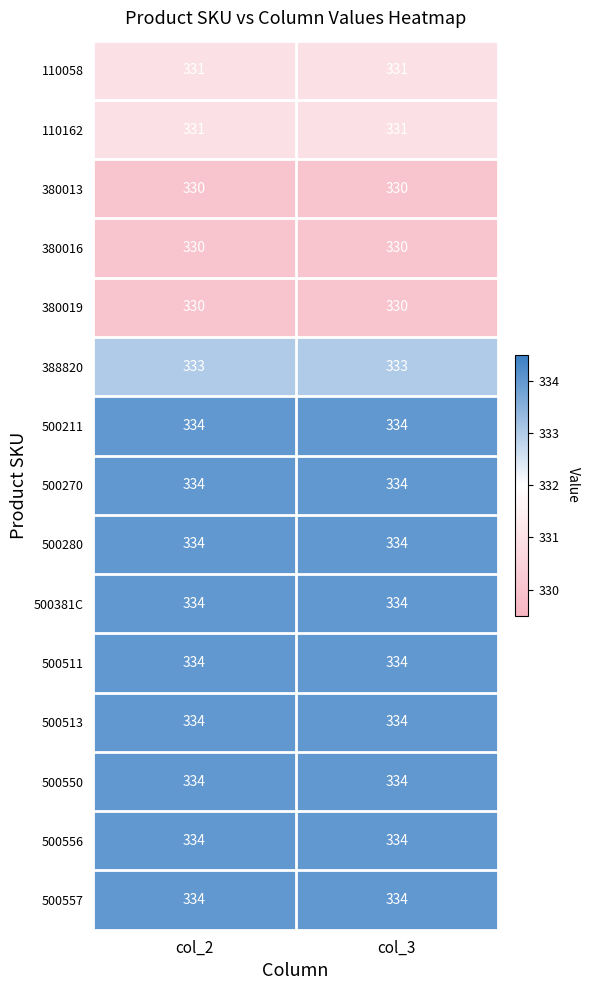

Reading right to left, extract all data points from this chart.

110058: 331	331
110162: 331	331
380013: 330	330
380016: 330	330
380019: 330	330
388820: 333	333
500211: 334	334
500270: 334	334
500280: 334	334
500381C: 334	334
500511: 334	334
500513: 334	334
500550: 334	334
500556: 334	334
500557: 334	334